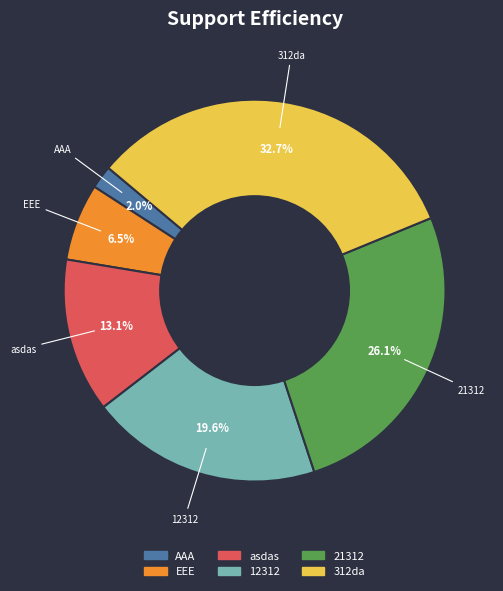

To the nearest percent, what is the average slice percentage?

17%